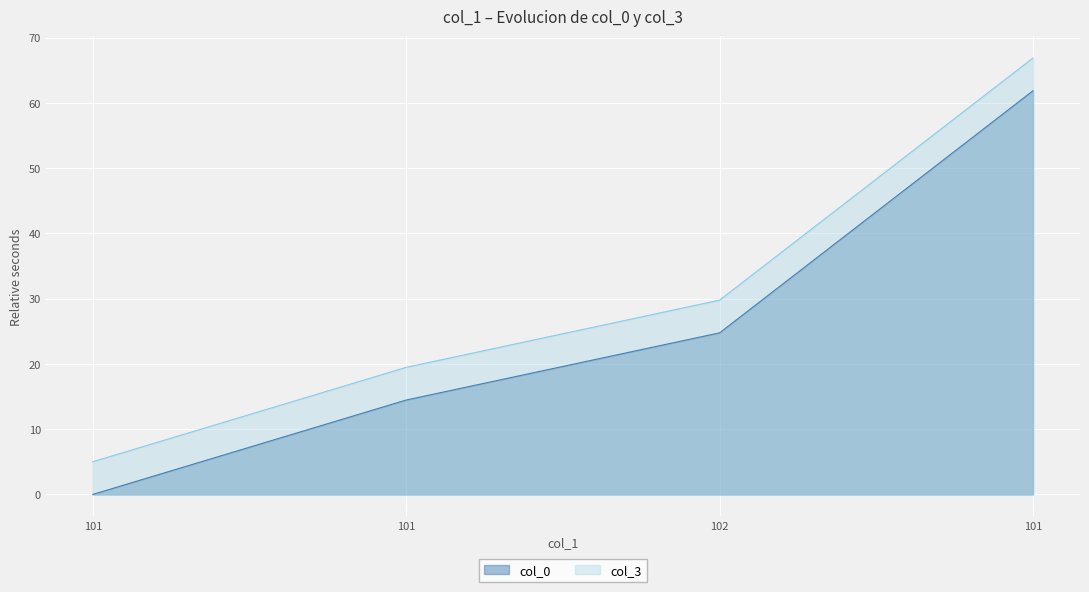

What is the average value of the col_0 series?

25.3